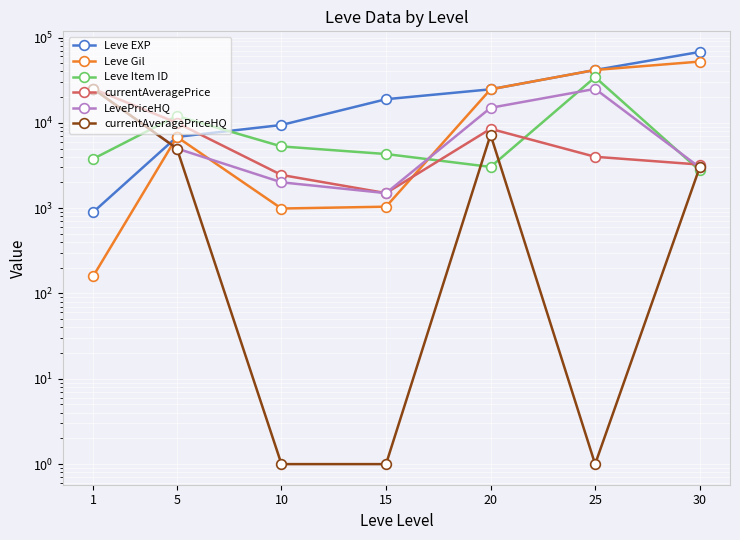

At which label is Leve Item ID closest to 18514?

5